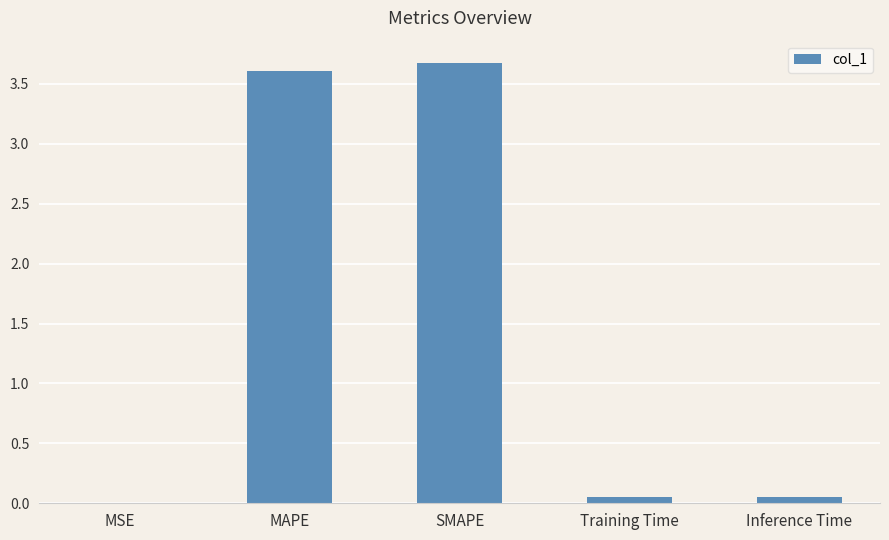

What is the sum of all values?

7.4